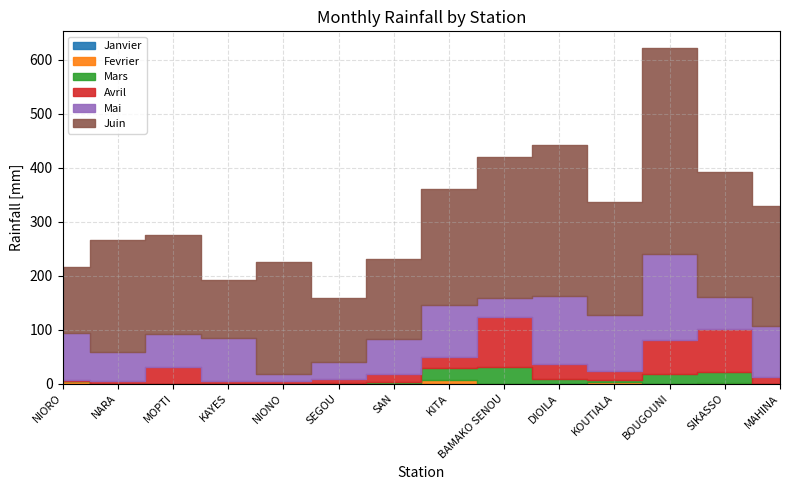

Count the number of data series in this chart.

6